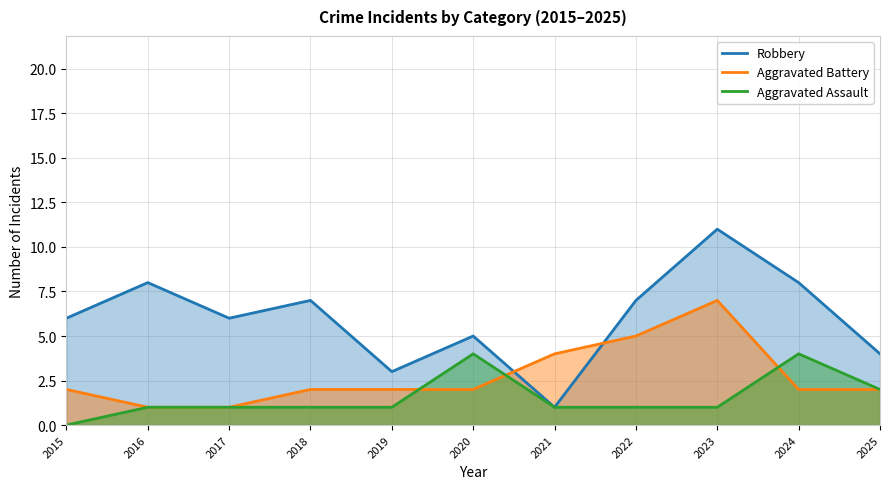

Rank the categories by Aggravated Battery value from highest to lowest.

2023, 2022, 2021, 2015, 2018, 2019, 2020, 2024, 2025, 2016, 2017